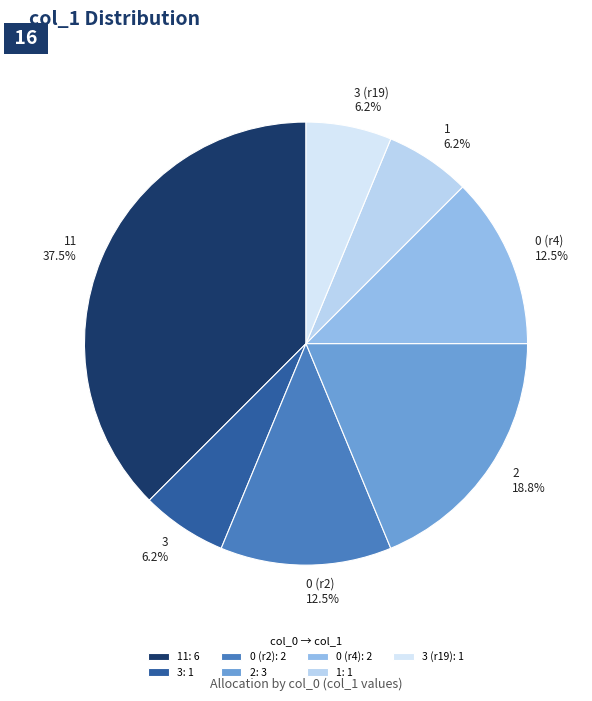

Approximately how many times larger is the value at 3 (r19) compared to 0 (r2)?

0.5